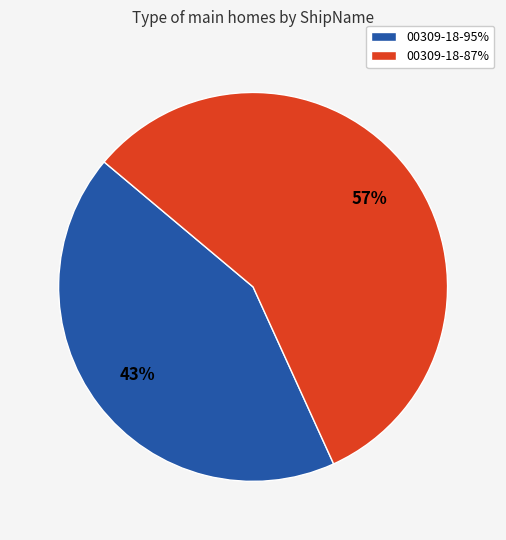

Which has a higher value, 00309-18-95% or 00309-18-87%?

00309-18-87%